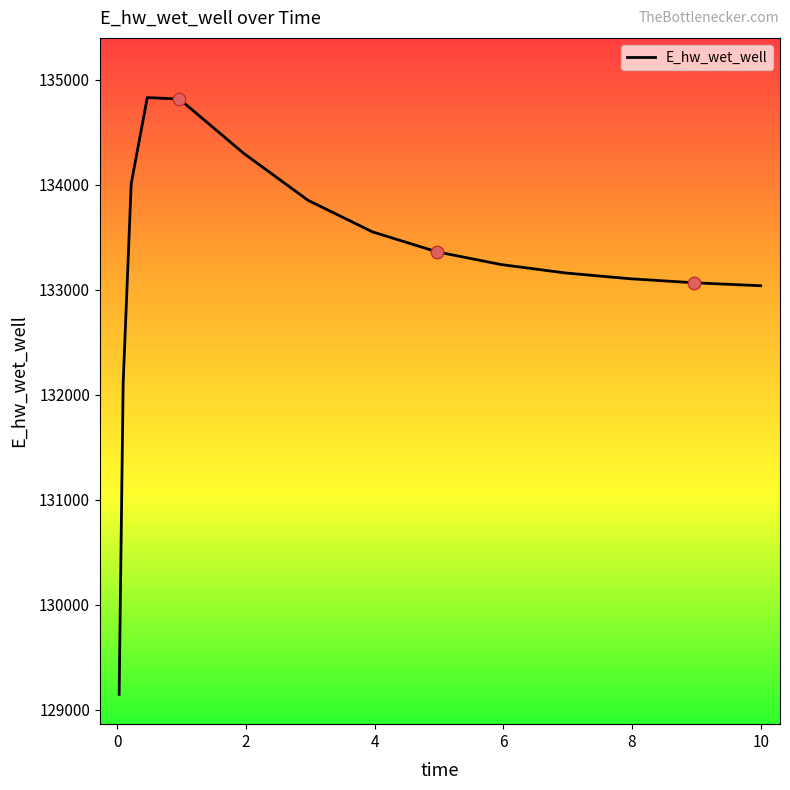

What is the maximum value shown in the chart?

134831.0